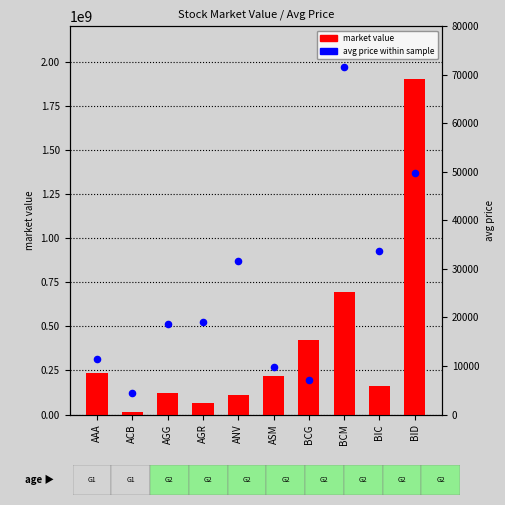

Which series has the largest total across all categories?

market value